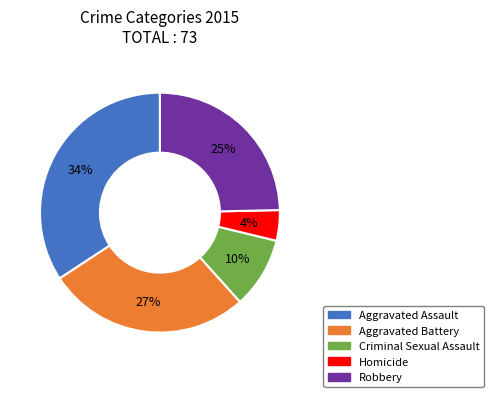

Approximately how many times larger is the value at Aggravated Battery compared to Robbery?

1.1